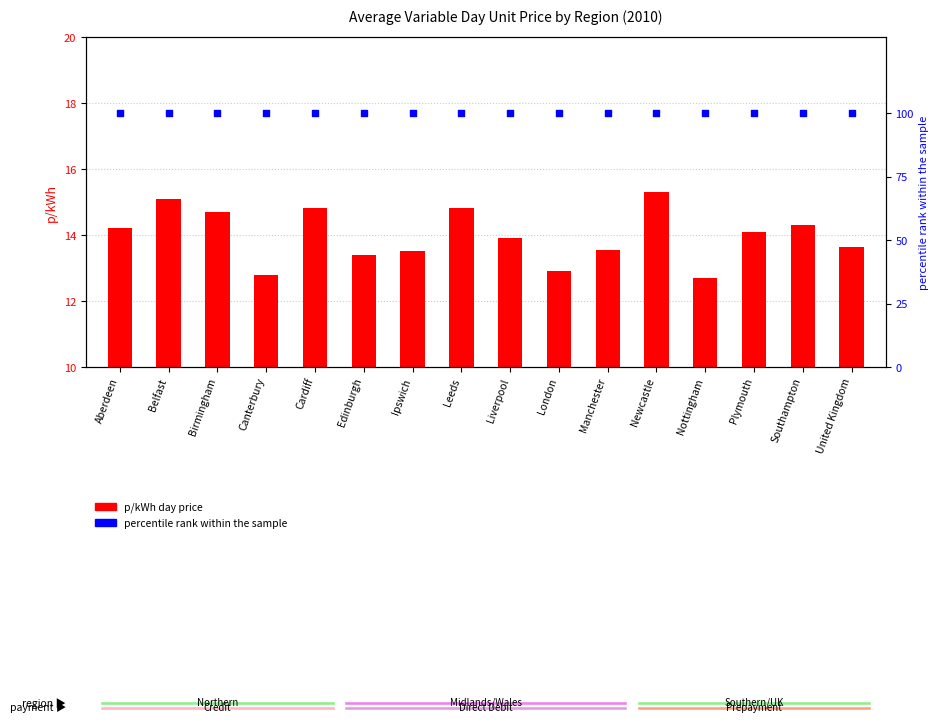

Is the value of p/kWh day price at London greater than the value of percentile rank within the sample at Edinburgh?

No